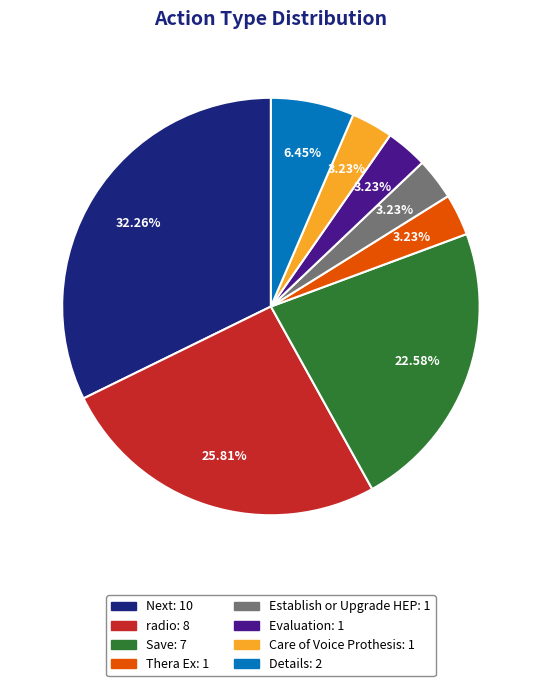

What is the ratio of the value at radio to the value at Thera Ex?

8.0